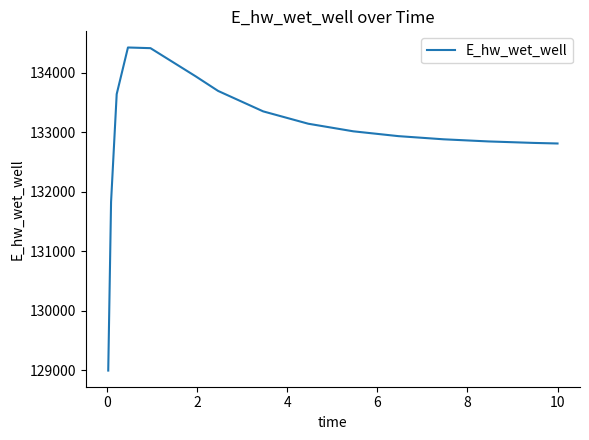

What is the smallest value displayed?

128994.6